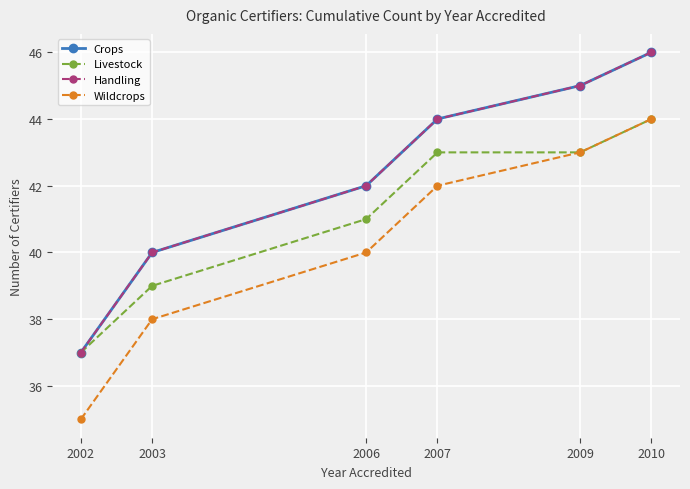

What is the difference between the maximum and minimum values in the Wildcrops series?

9